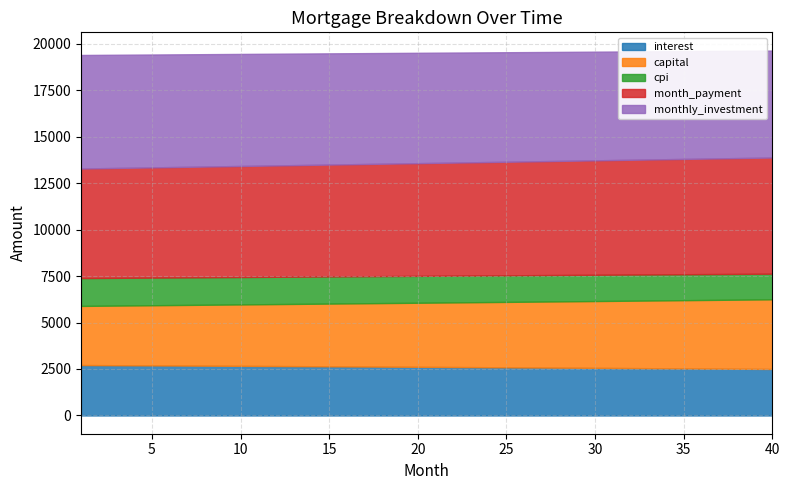

Does the chart display data point markers on the line(s)?

No